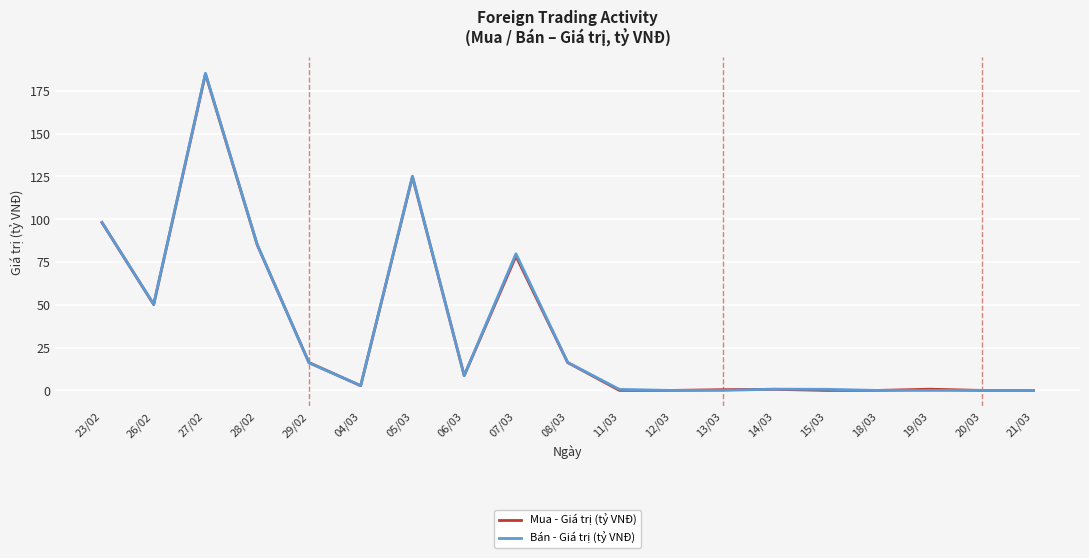

The value of Bán - Giá trị (tỷ VNĐ) at 13/03 is 0.0. True or false?

True